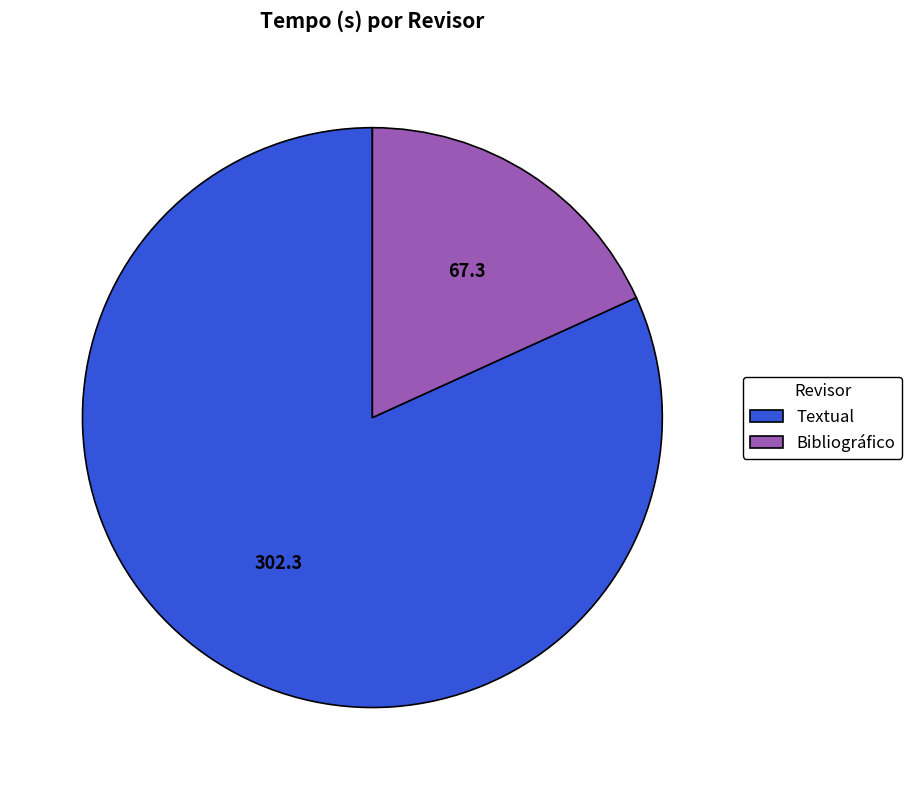

Rank the categories by value from lowest to highest.

Bibliográfico, Textual